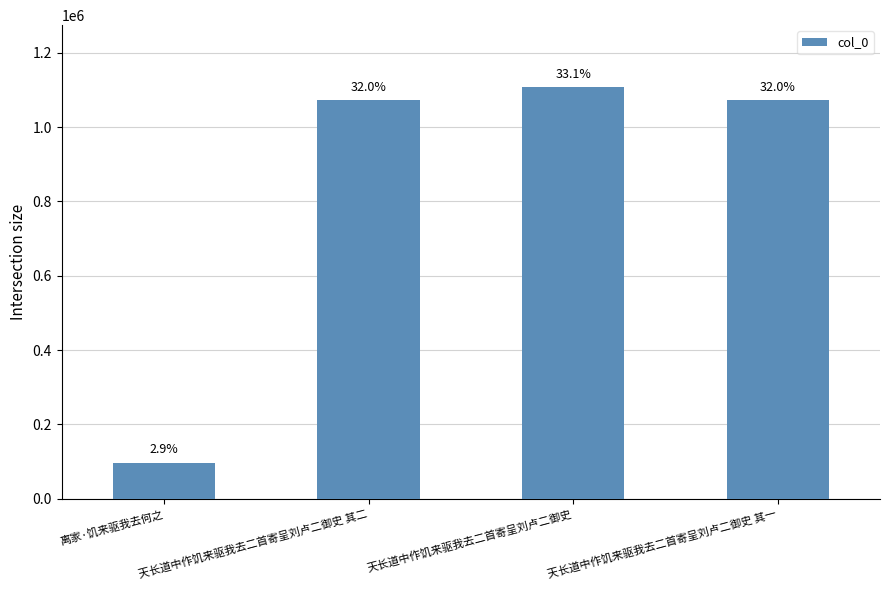

Which has a higher value, 离家·饥来驱我去何之 or 天长道中作饥来驱我去二首寄呈刘卢二御史 其二?

天长道中作饥来驱我去二首寄呈刘卢二御史 其二